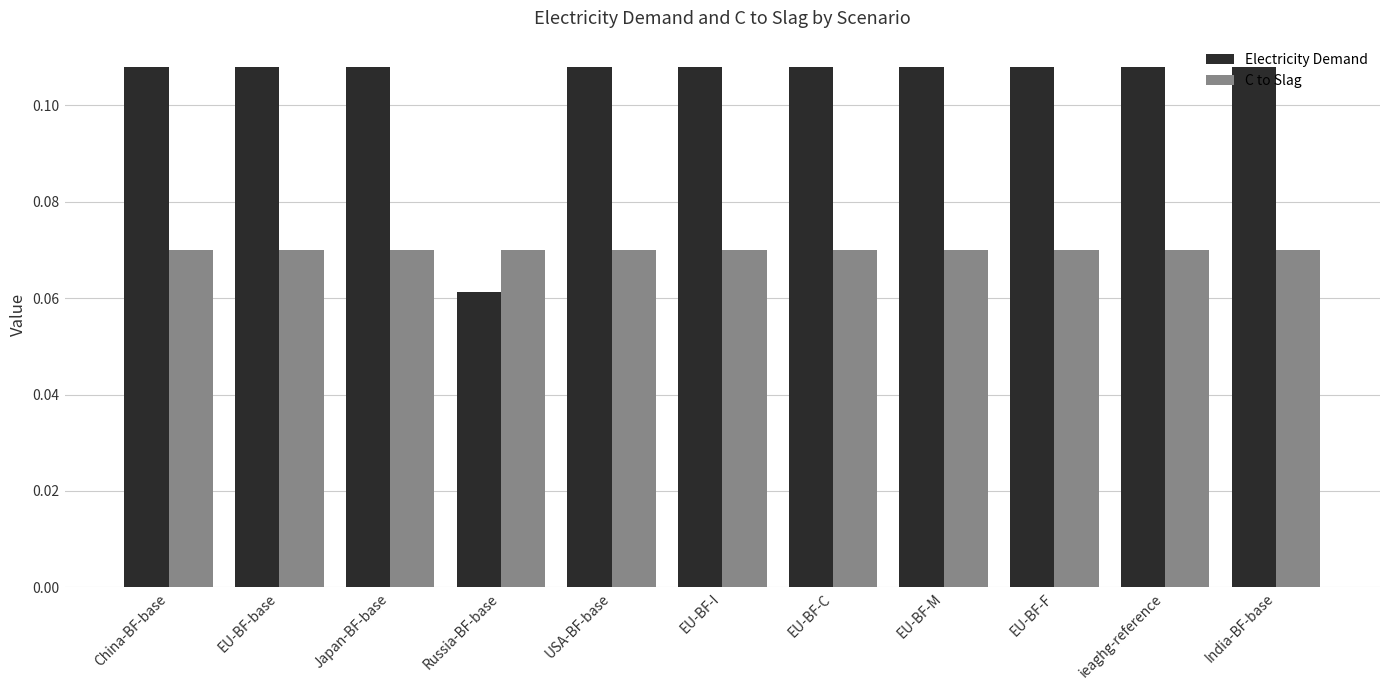

Which series has the widest spread of values?

Electricity Demand